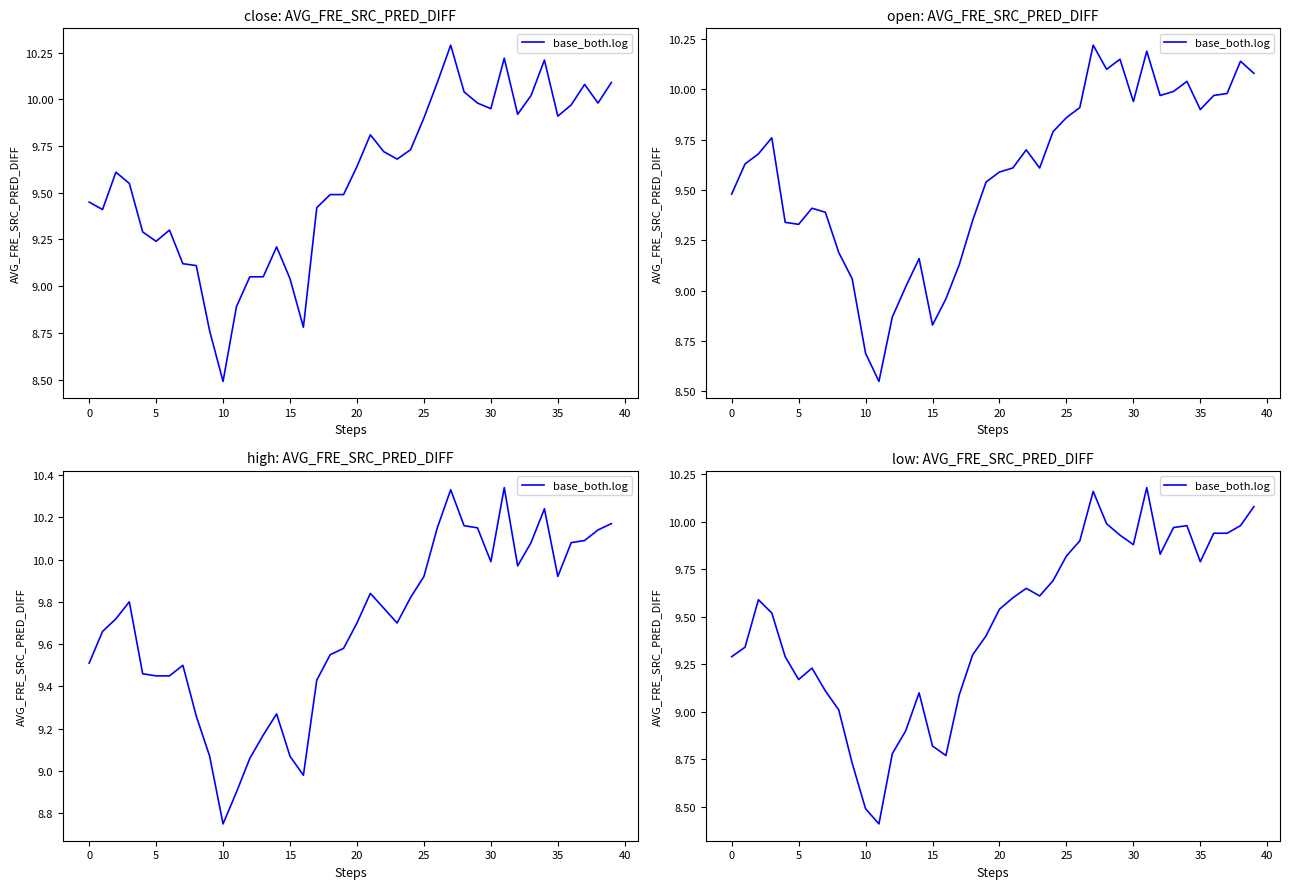

How many values are below 9?

7